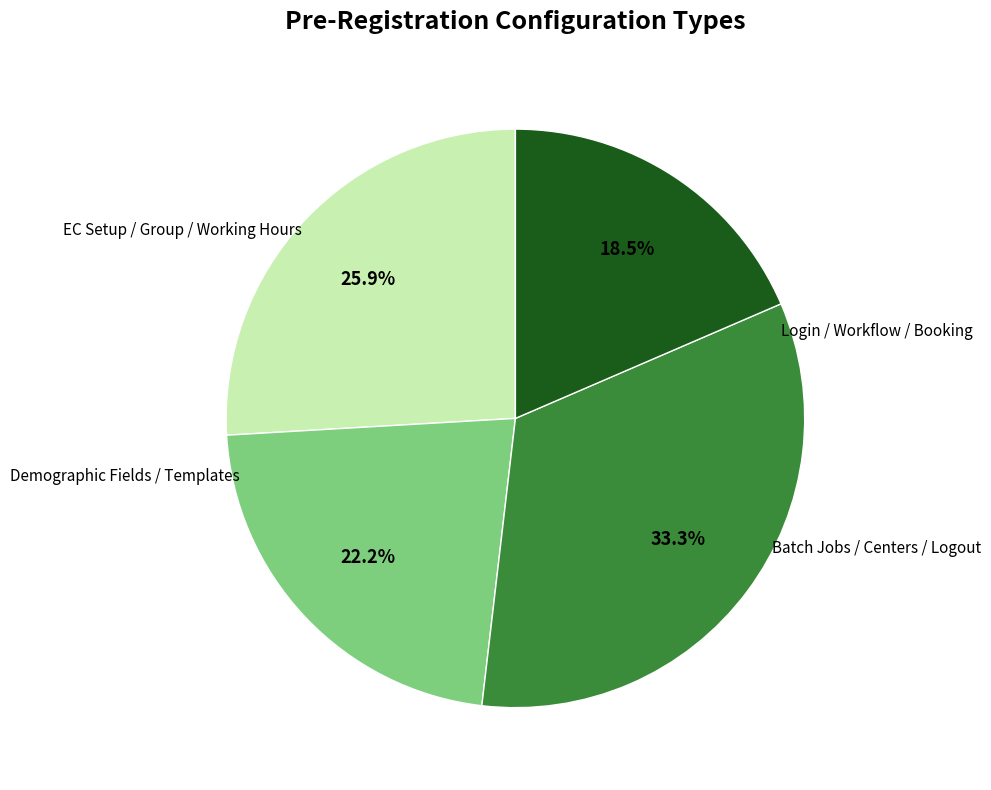

Is there a majority slice in this chart?

No